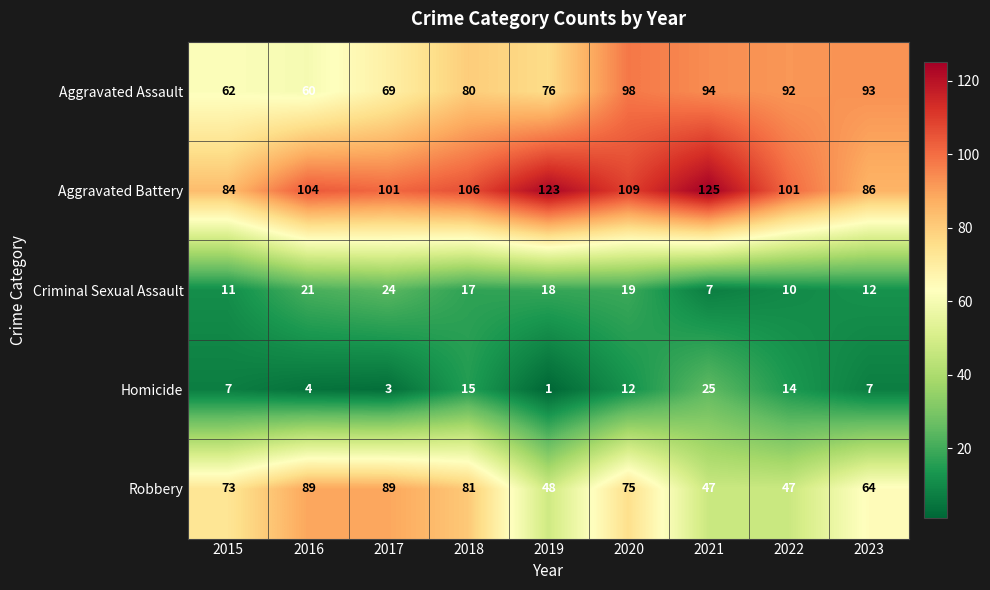

Which series changed the most between 2017 and 2020?

Aggravated Assault